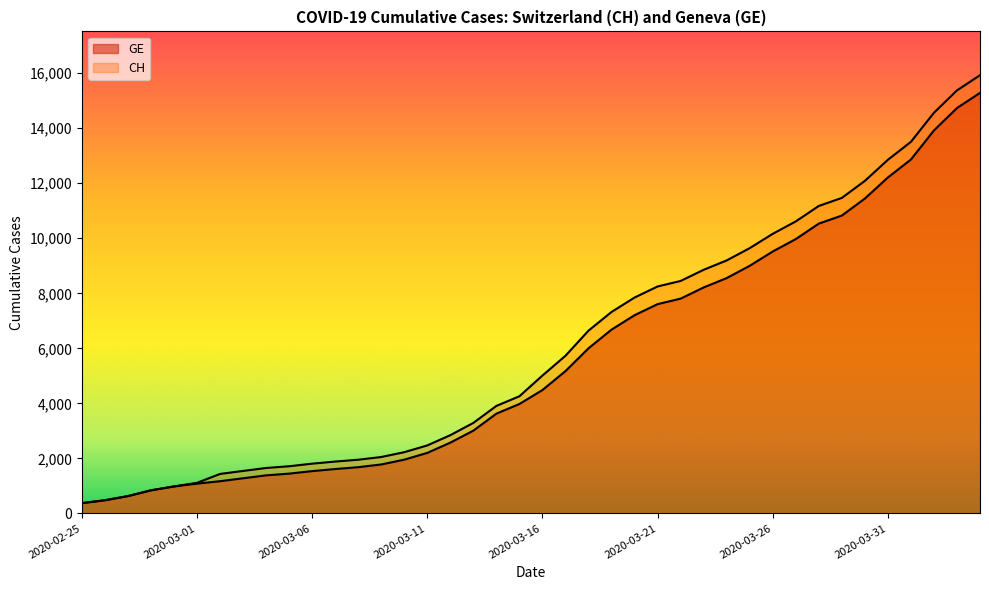

True or false: CH and GE cross at least once.

False